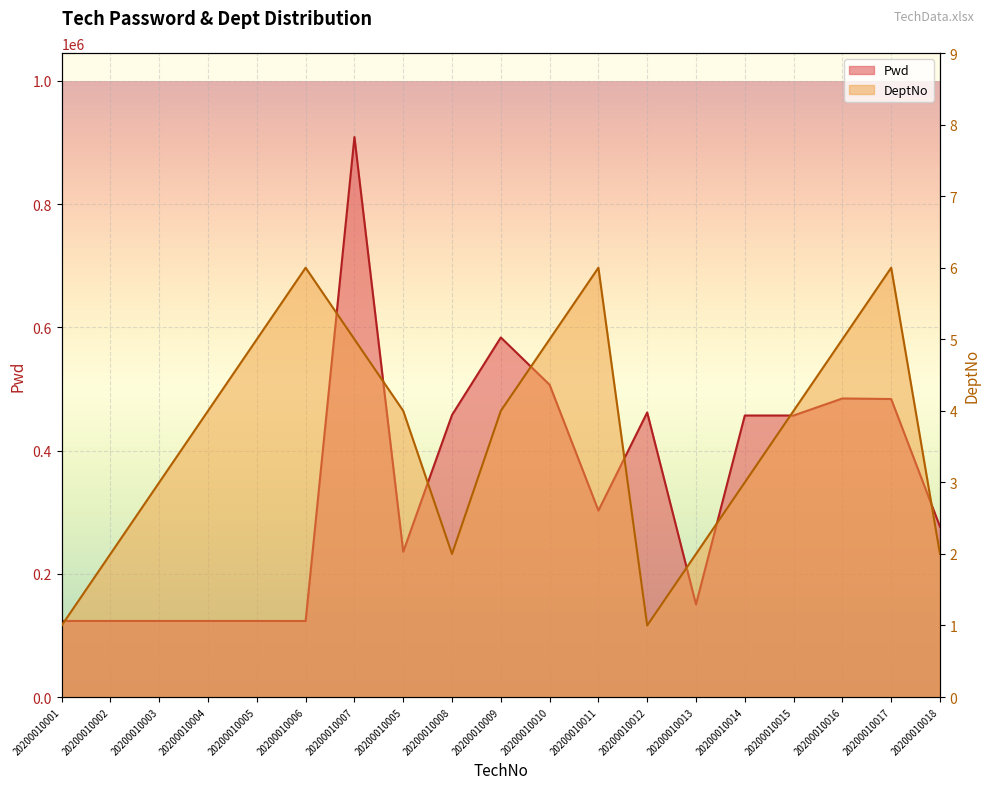

Is it true that Pwd equals 123400 at 20200010006?

True